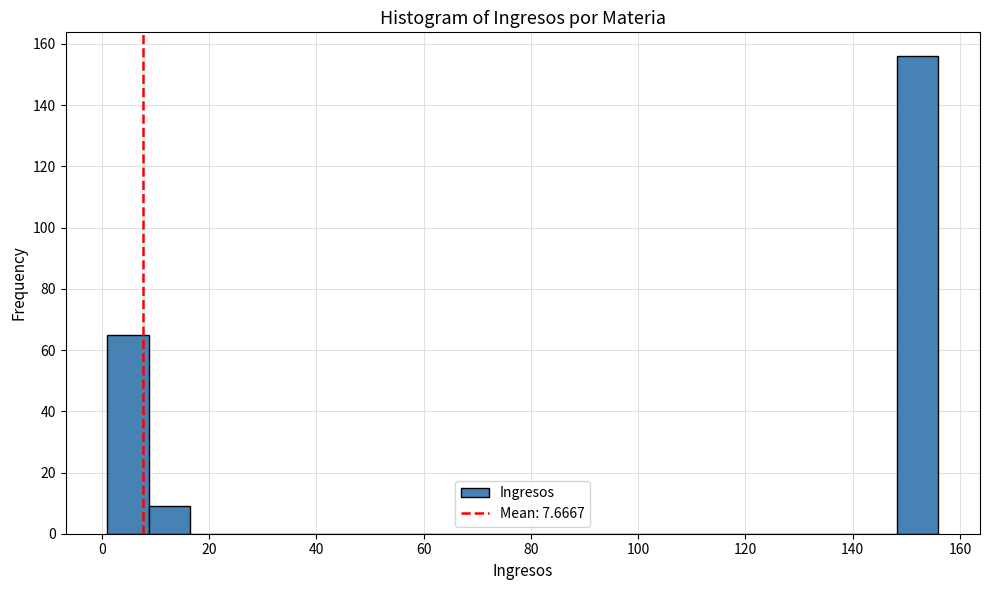

Around what value on the x-axis is the tallest bar? Give the approximate position of its centre, as read against the axis.

152